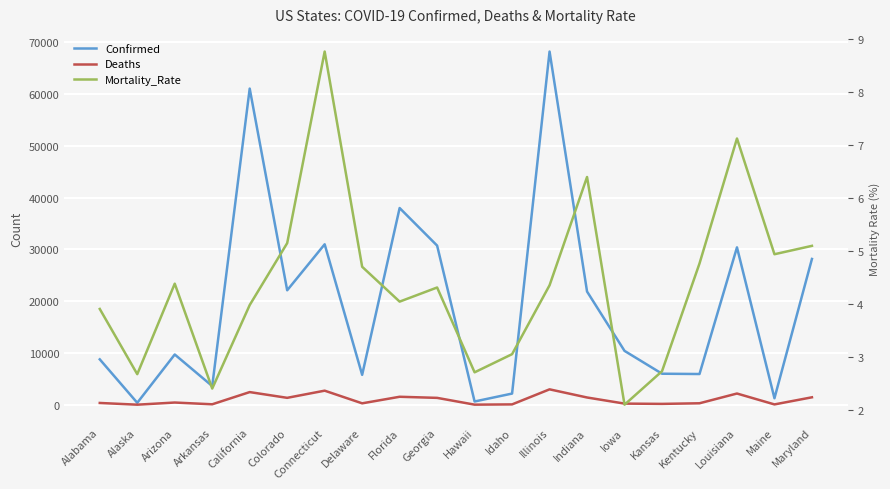

At Florida, list the series in order from smallest to largest.

Mortality_Rate, Deaths, Confirmed